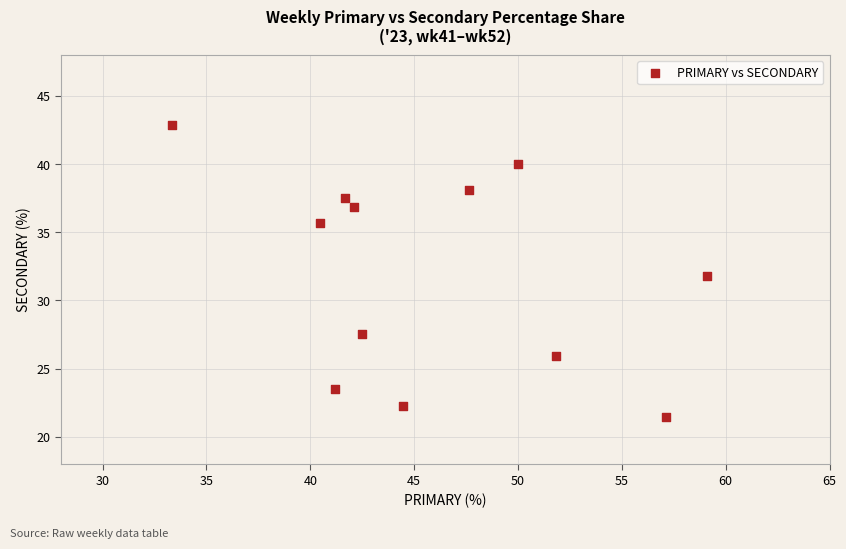

What is the range of X values (max minus min)?

25.8